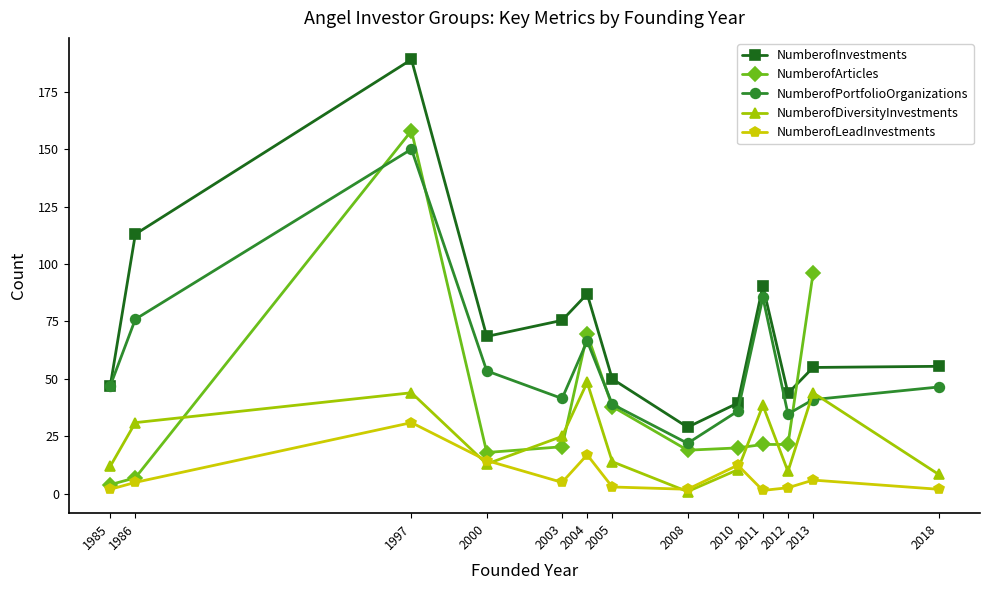

What is the spread (max minus min) of values at 2005?

47.0